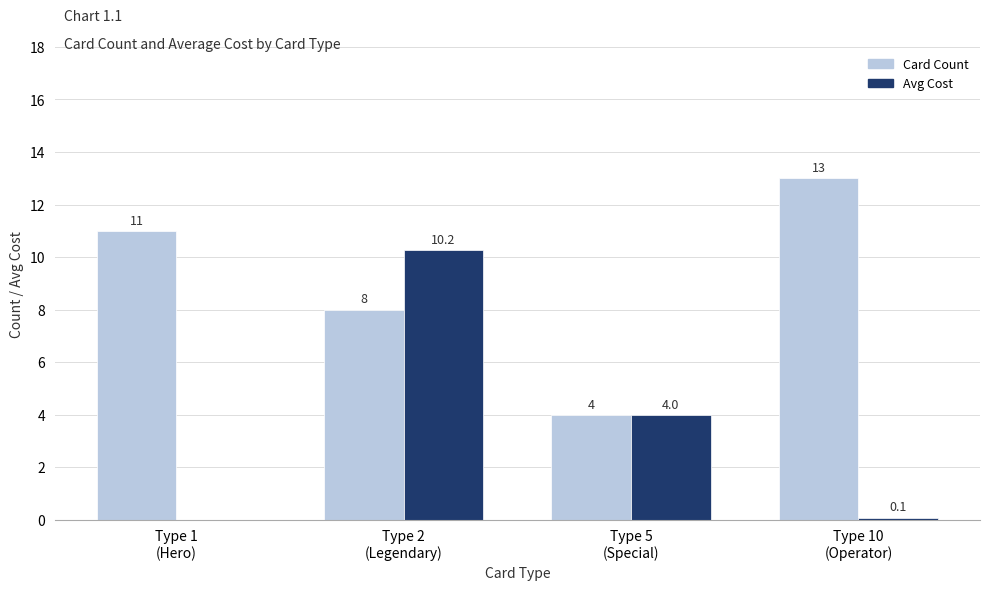

What is the maximum value shown in the chart?

13.0